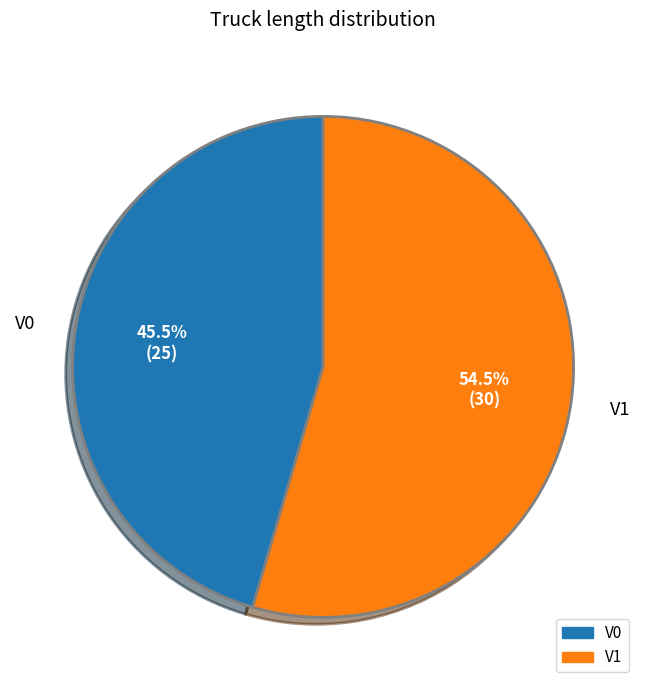

Approximately how many times larger is the value at V0 compared to V1?

0.8